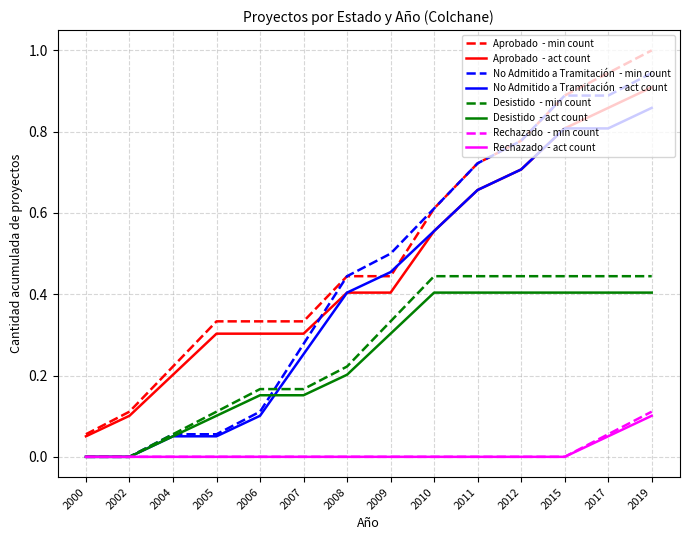

At which category is the sum across all series the highest?

2019